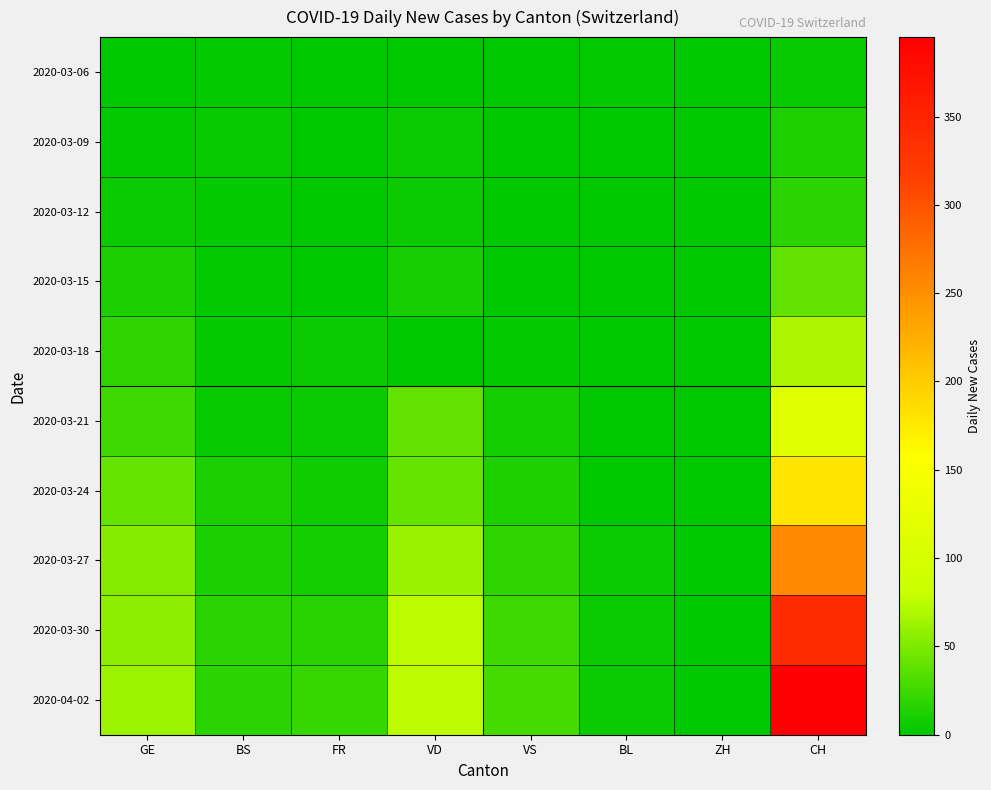

Which series has the widest spread of values?

2020-04-02